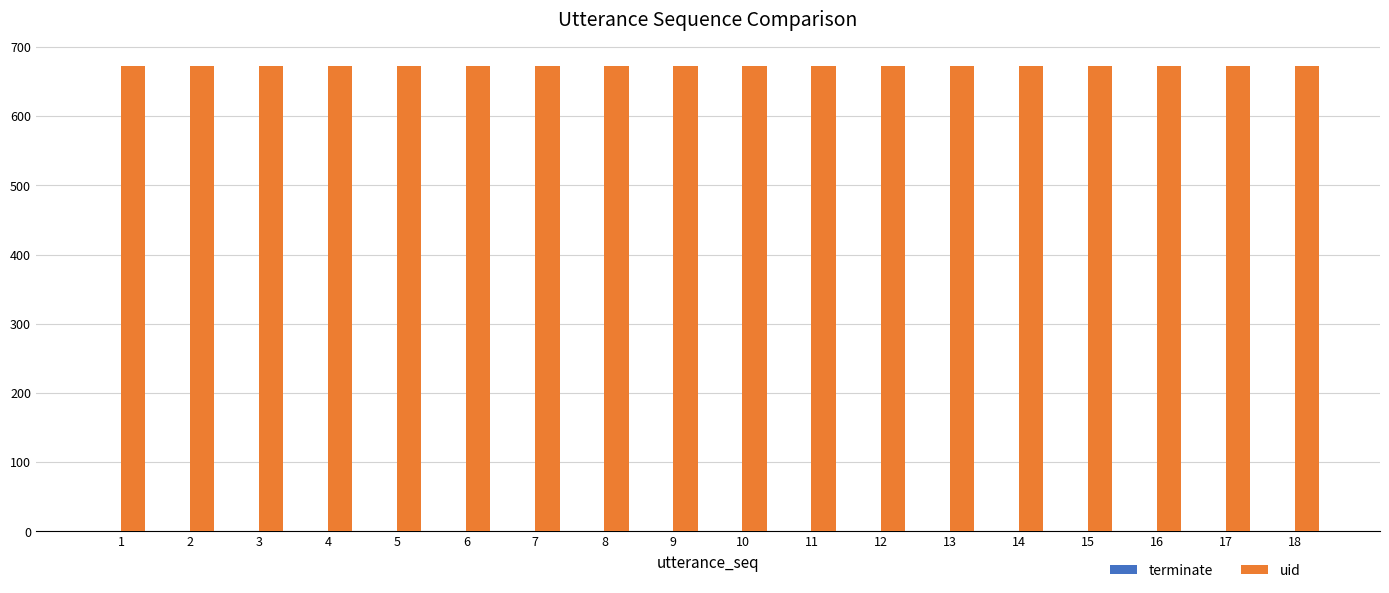

Which series has the largest total across all categories?

uid